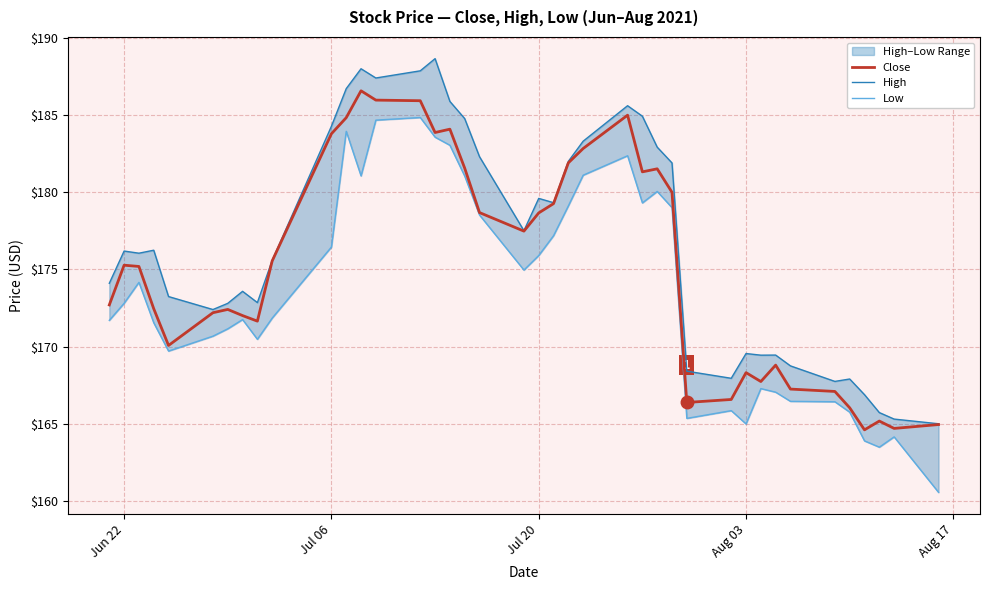

How many data points in Low are above 172?

20